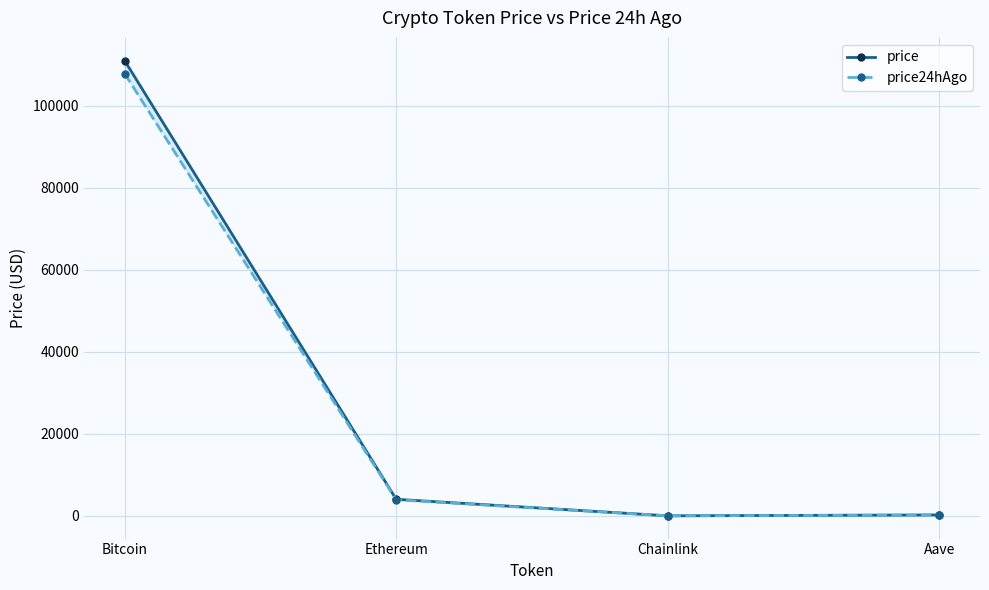

Is the value of price24hAgo at Bitcoin greater than the value of price at Ethereum?

Yes